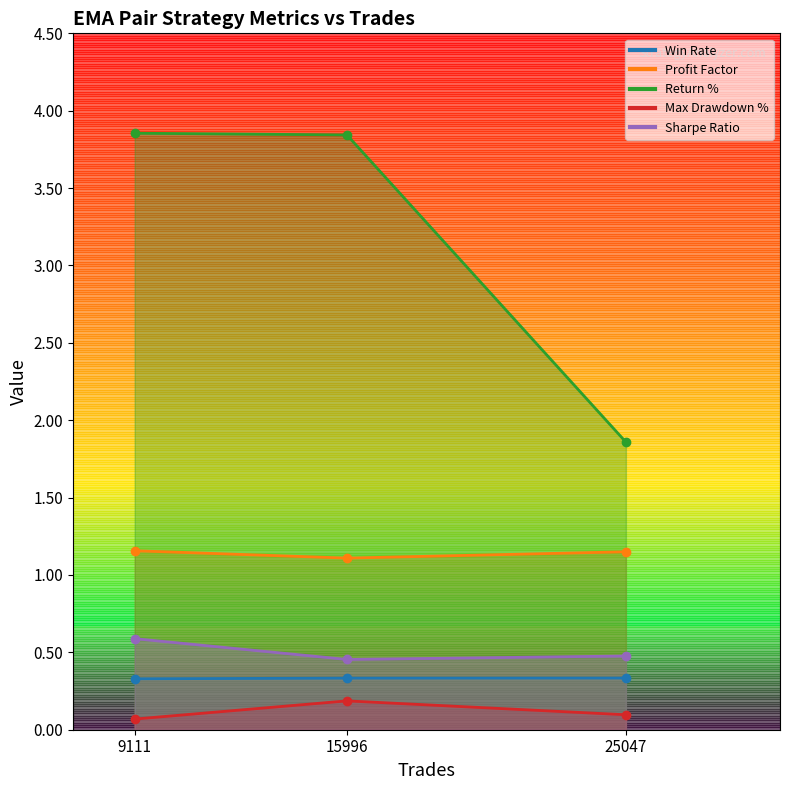

What is the sum of all Win Rate values?

1.0